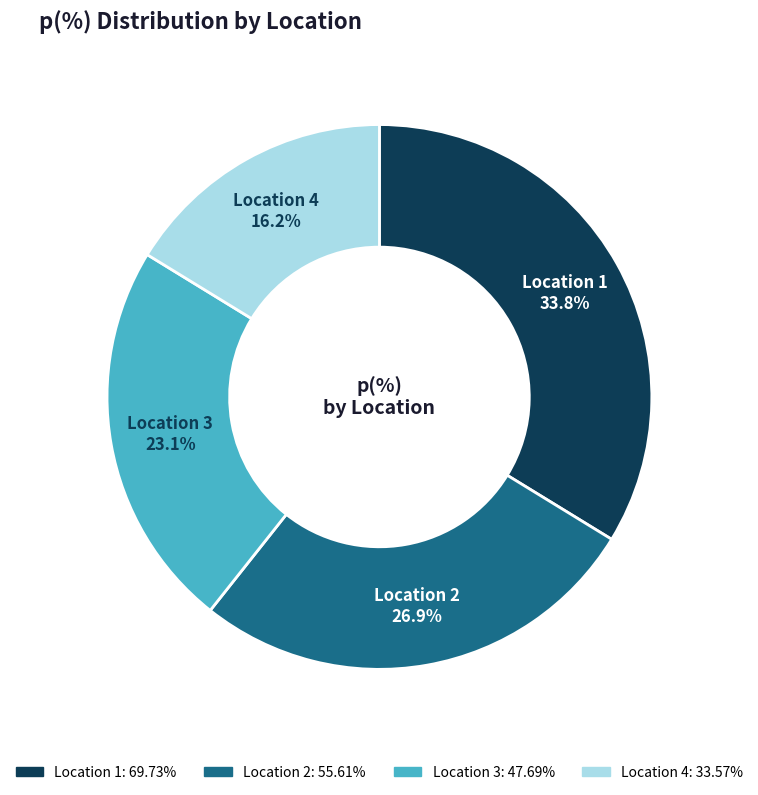

Is the sum of Location 4 and Location 2 greater than half?

No